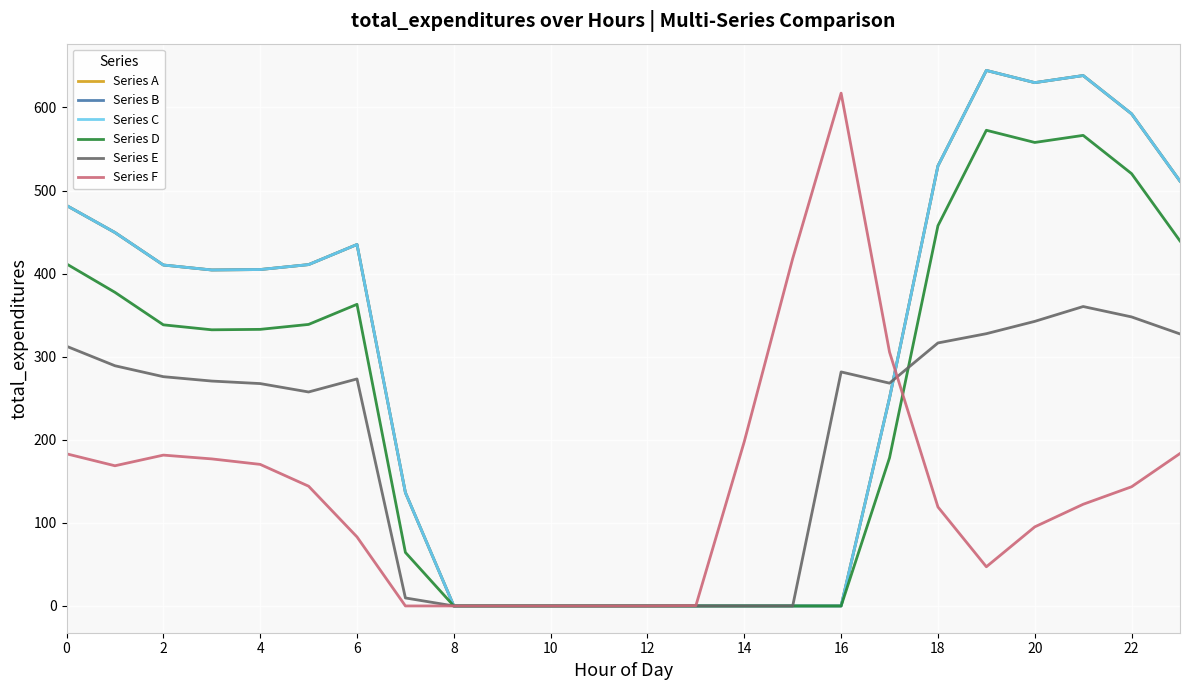

True or false: Series B and Series D cross at least once.

False